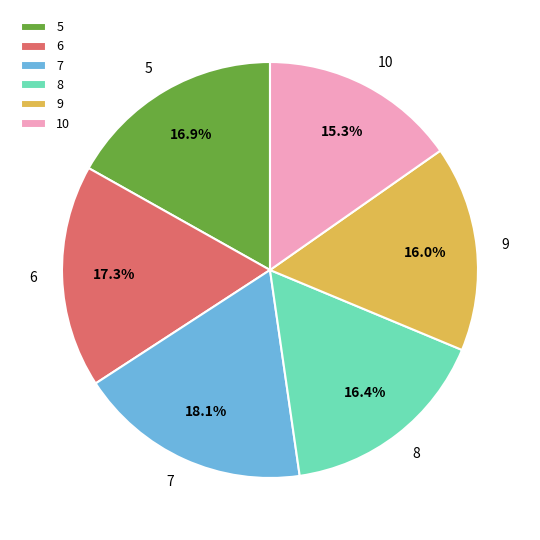

What portion of the pie excludes 9?

84.0%